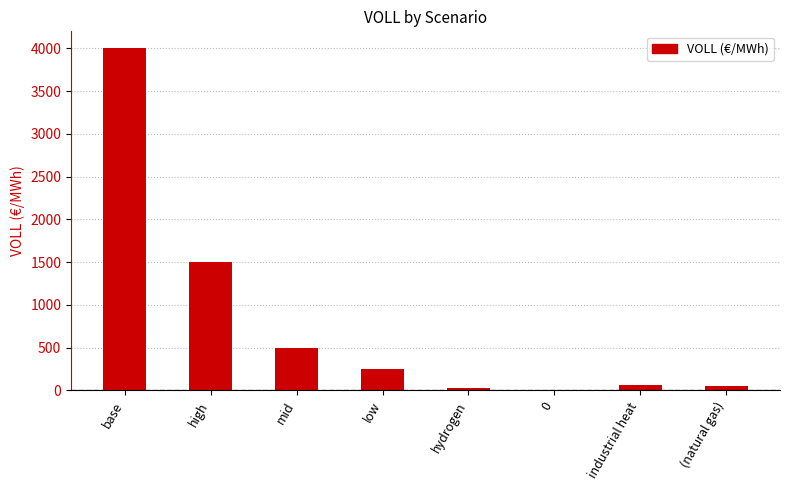

Which category has the highest value across all series?

base